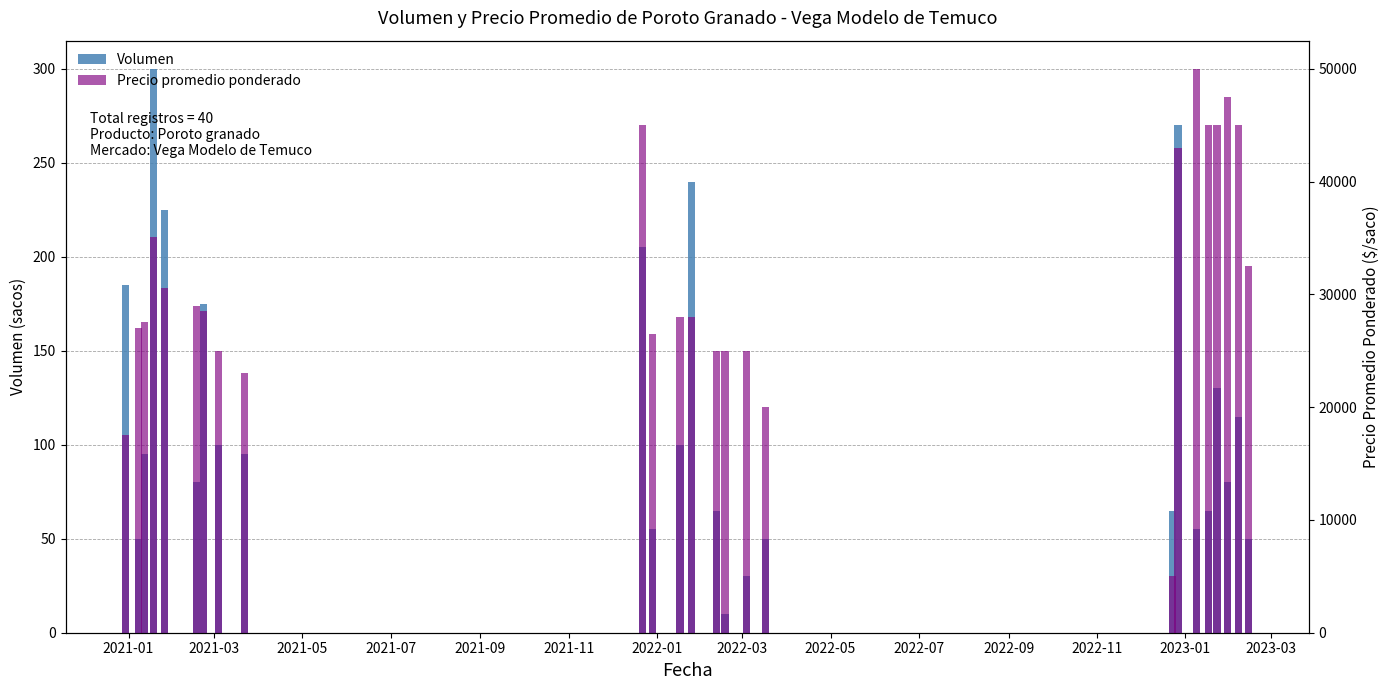

Which series changed the most between 2021-11 and 2022-11?

Precio promedio ponderado